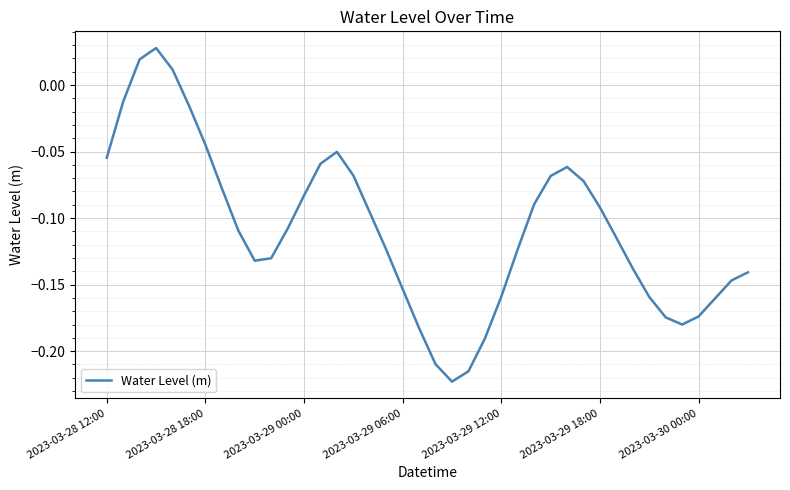

What is the difference between the maximum and minimum values?

0.3